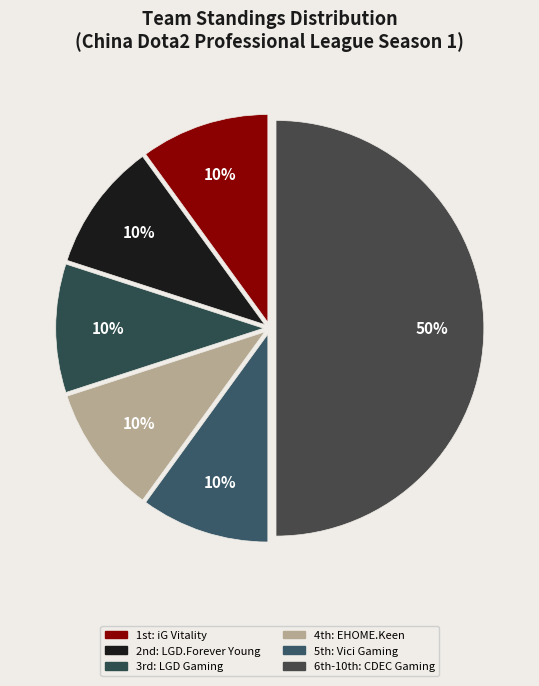

To the nearest percent, what is the difference between the largest and smallest slice percentages?

40%